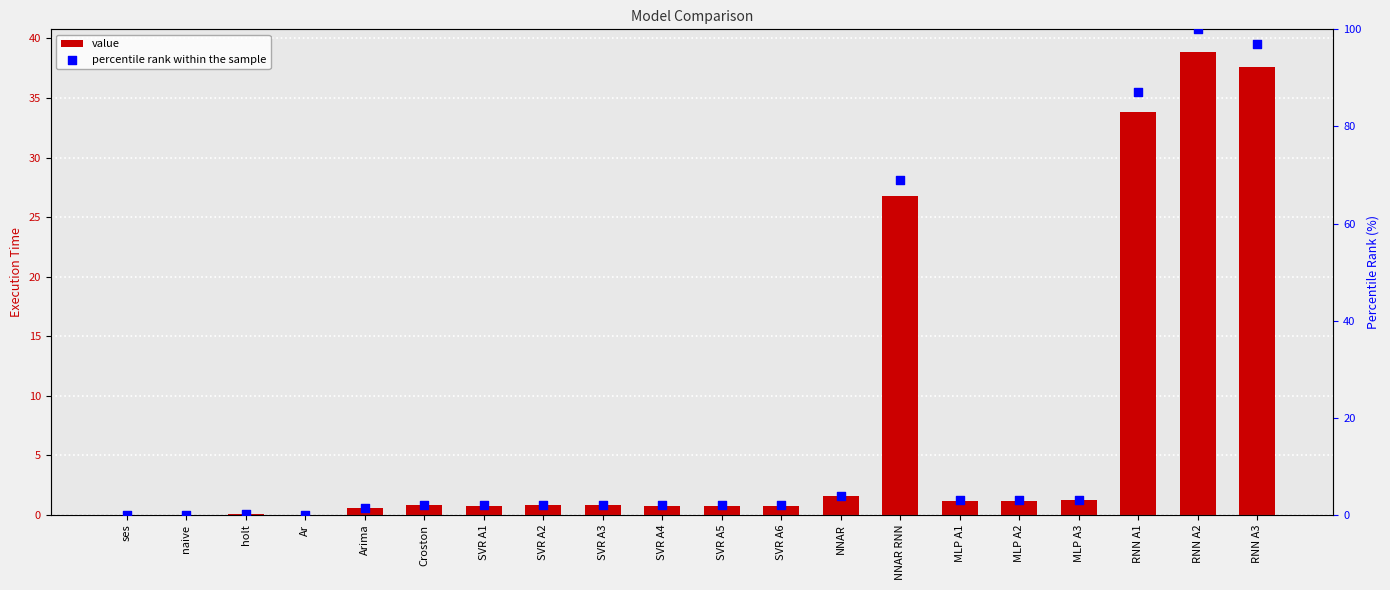

Which series reaches the maximum Y coordinate?

percentile rank within the sample